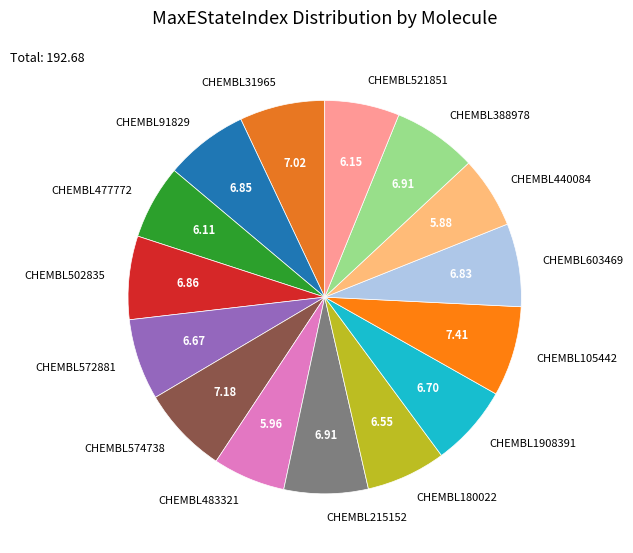

Does CHEMBL483321 account for over 50% of the chart?

No